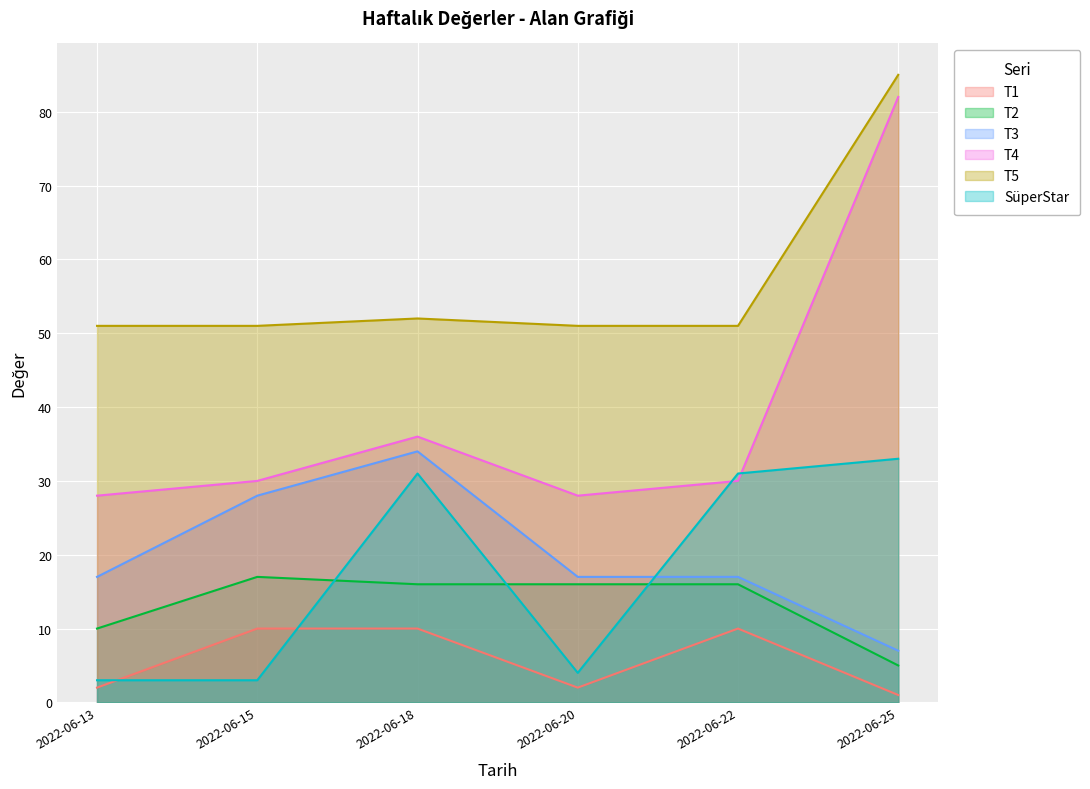

Is it true that T2 equals 23 at 2022-06-18?

False